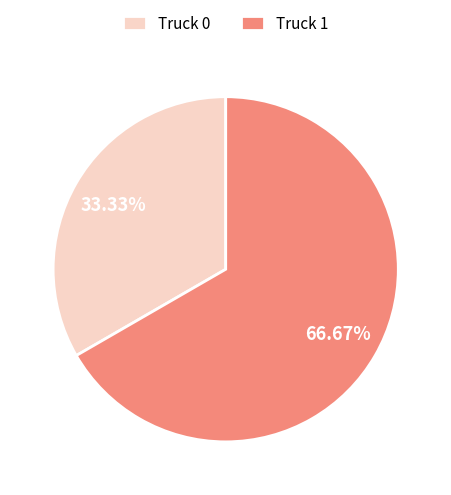

To the nearest percent, what is the average slice percentage?

50%